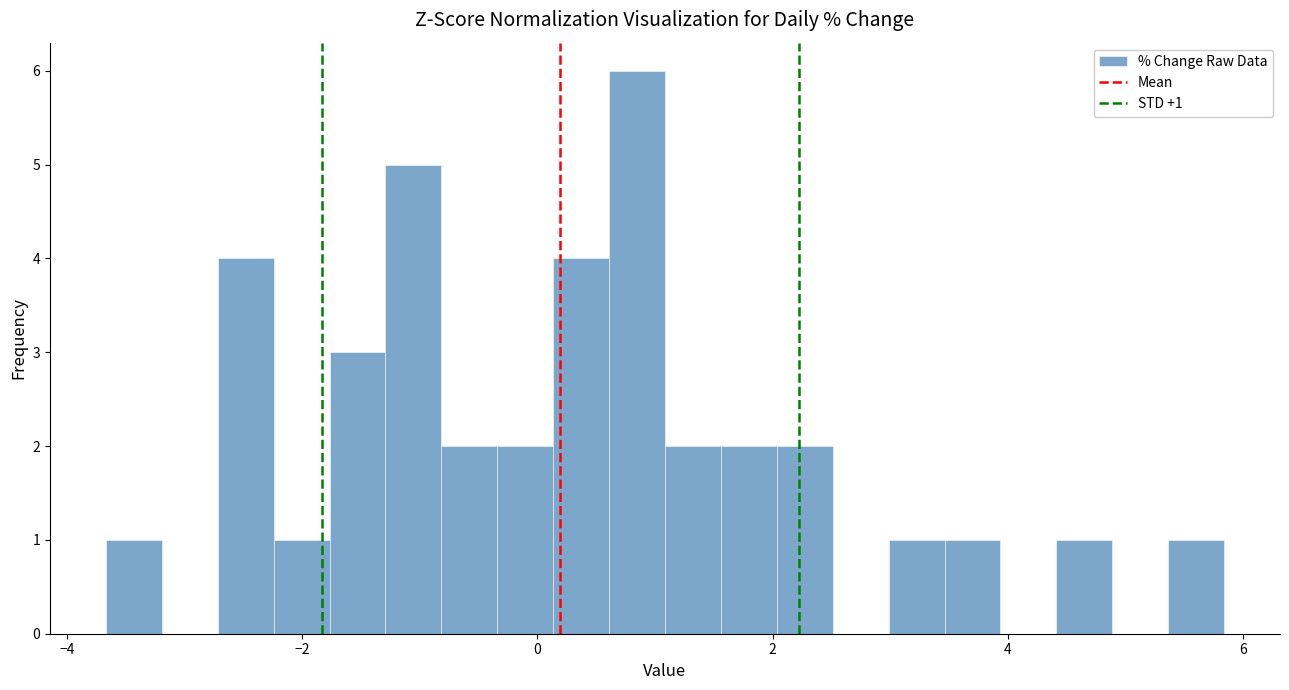

Read against the x-axis, roughly where is the centre of the tallest bar?

0.8